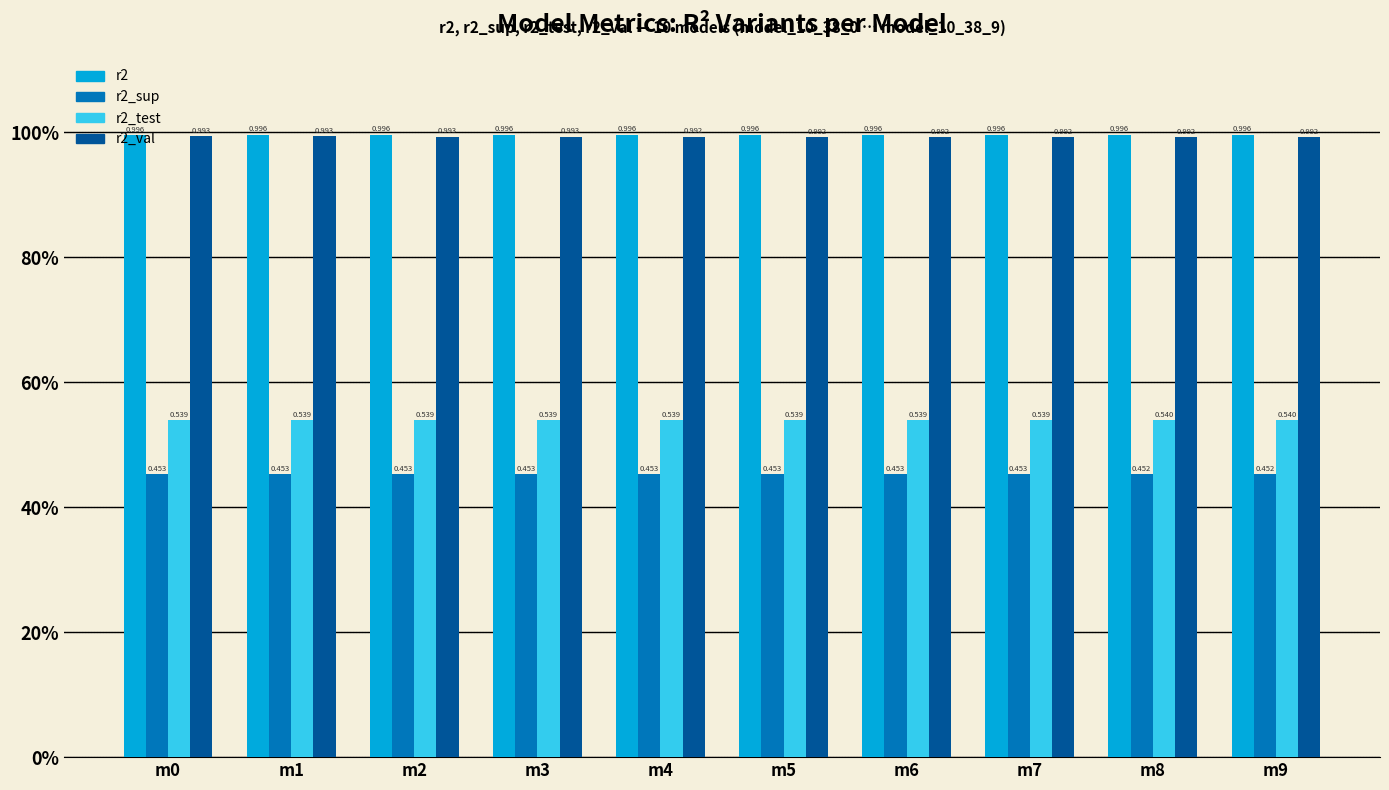

Is it true that r2_val equals 1.6 at m0?

False